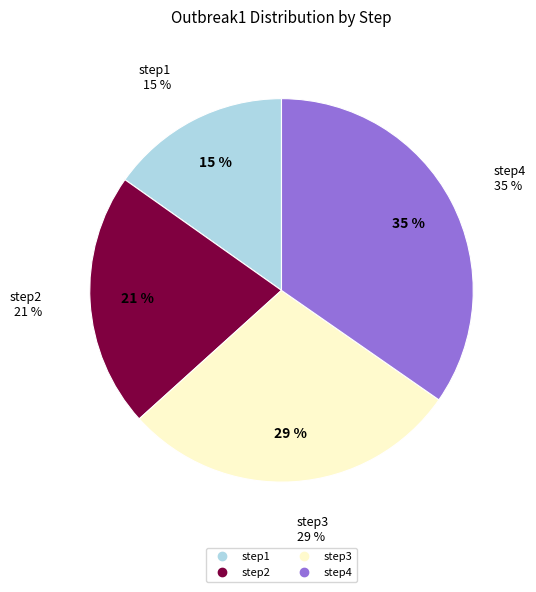

The step3 slice represents 20% of the pie. True or false?

False